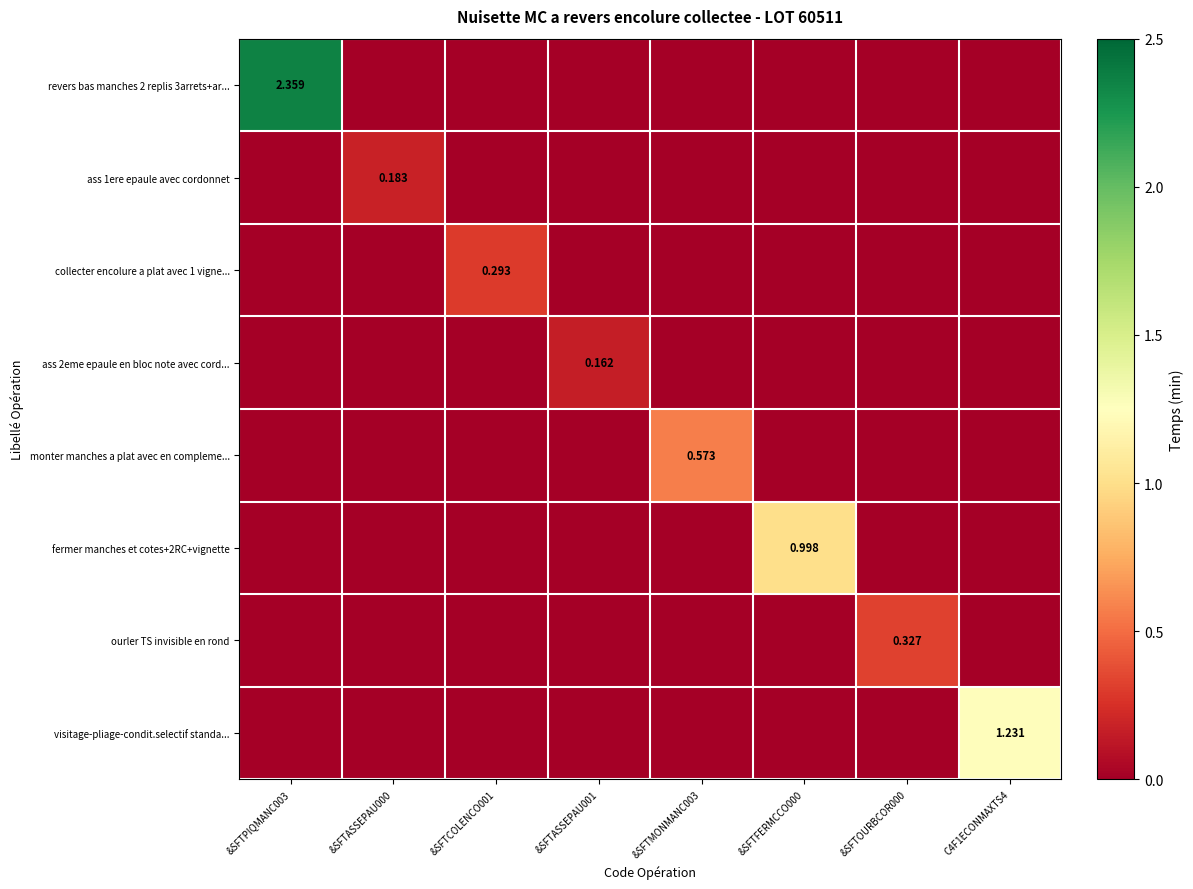

Between C4F1ECONMAXTS4 and &SFTFERMCCO000, which is larger?

C4F1ECONMAXTS4